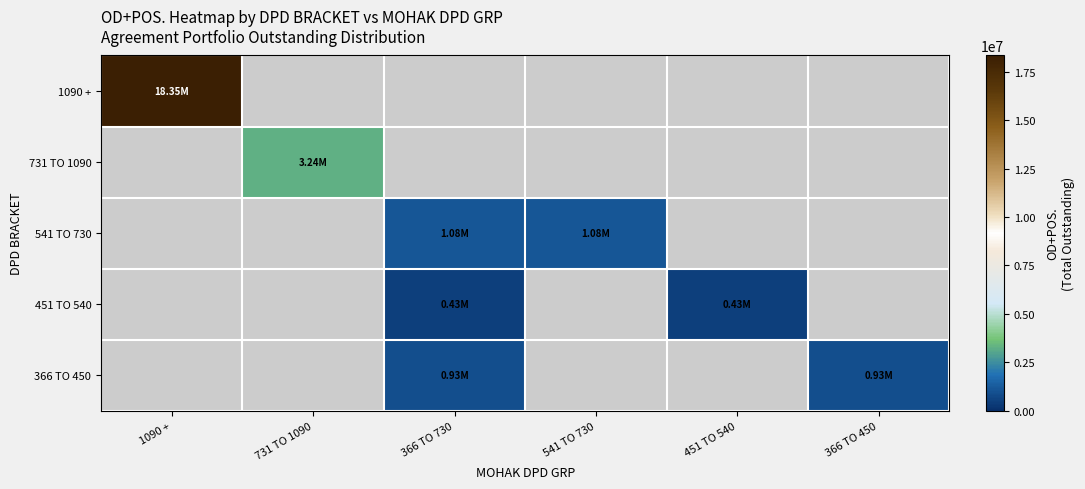

Rank the series by their maximum value, from lowest to highest.

451 TO 540, 366 TO 450, 541 TO 730, 731 TO 1090, 1090 +